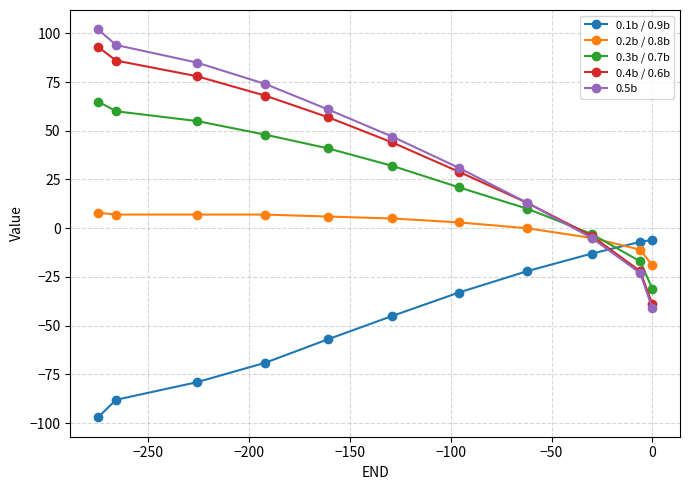

What is the lowest value of the 0.3b / 0.7b series?

-31